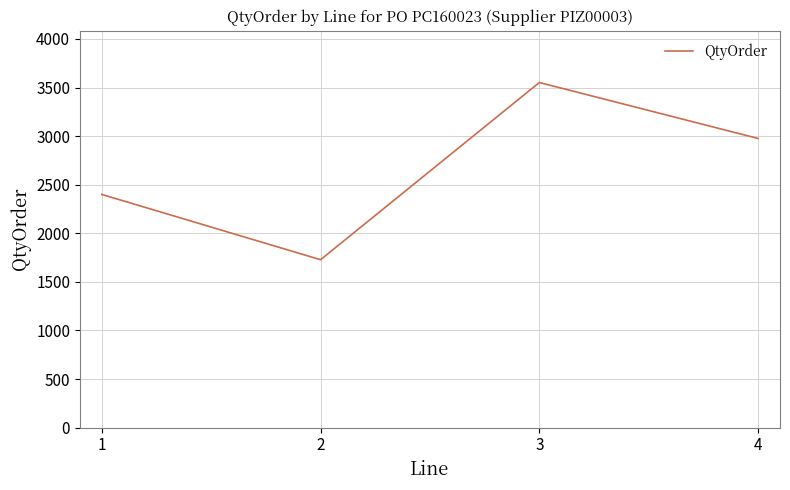

At which category does the data reach its first local valley?

2